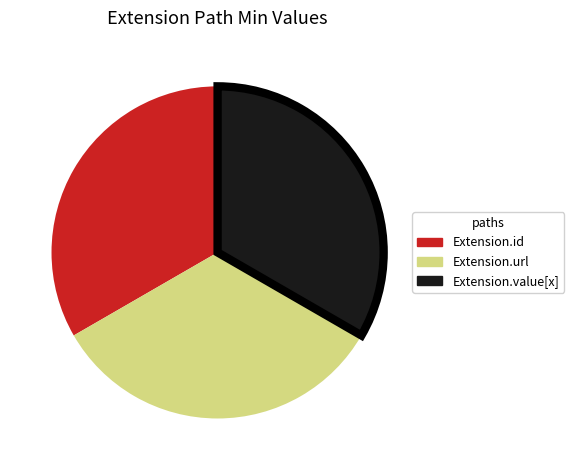

Is there any slice that represents more than half of the pie?

No